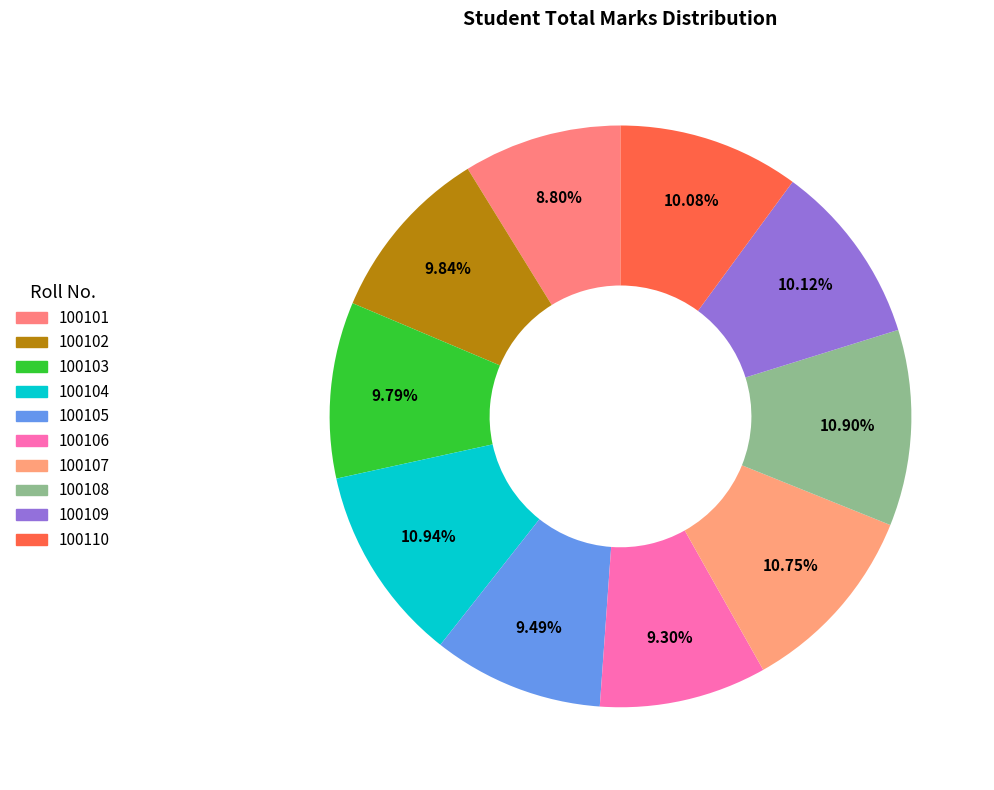

How many segments does this pie chart have?

10